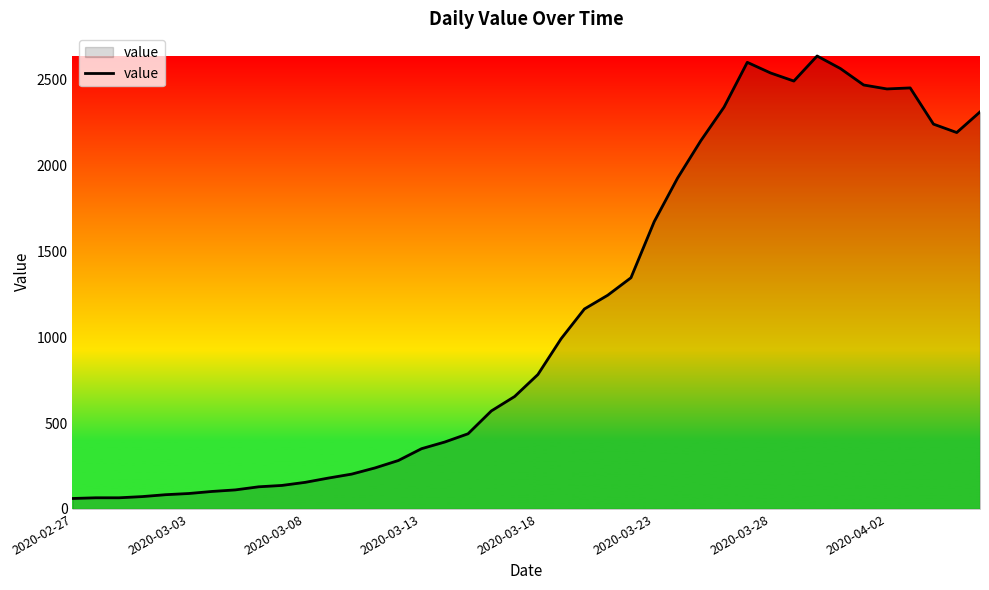

What is the maximum value shown in the chart?

2639